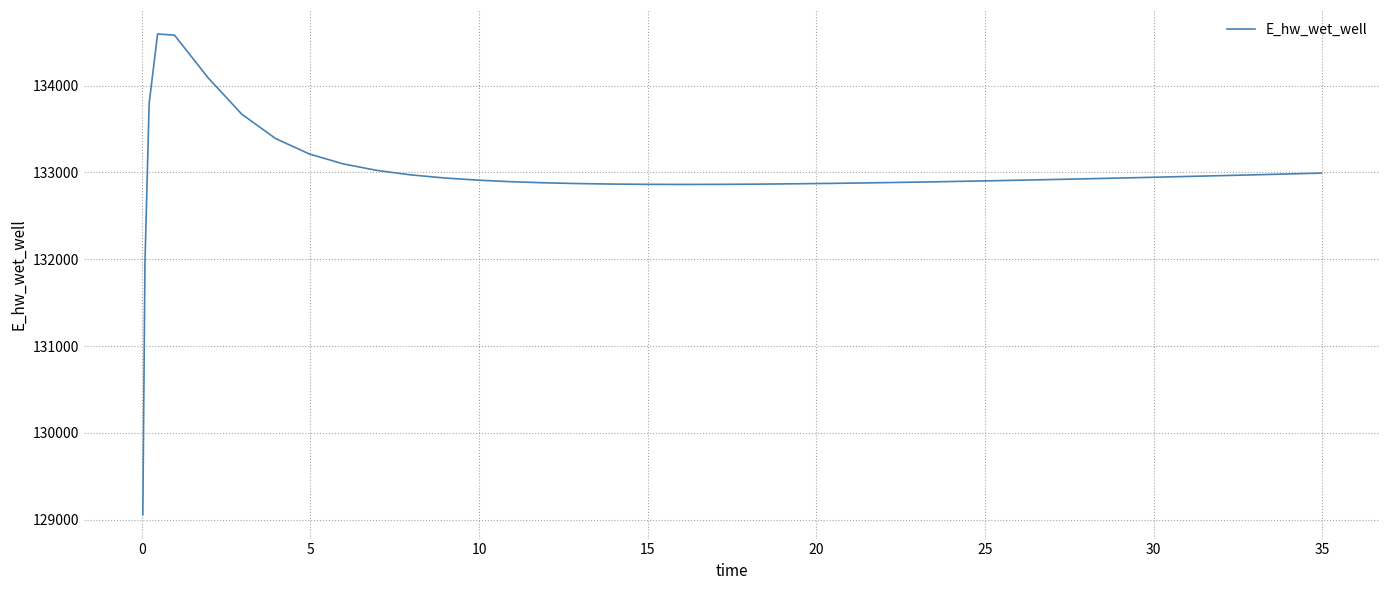

What is the difference between the maximum and minimum values?

5537.4